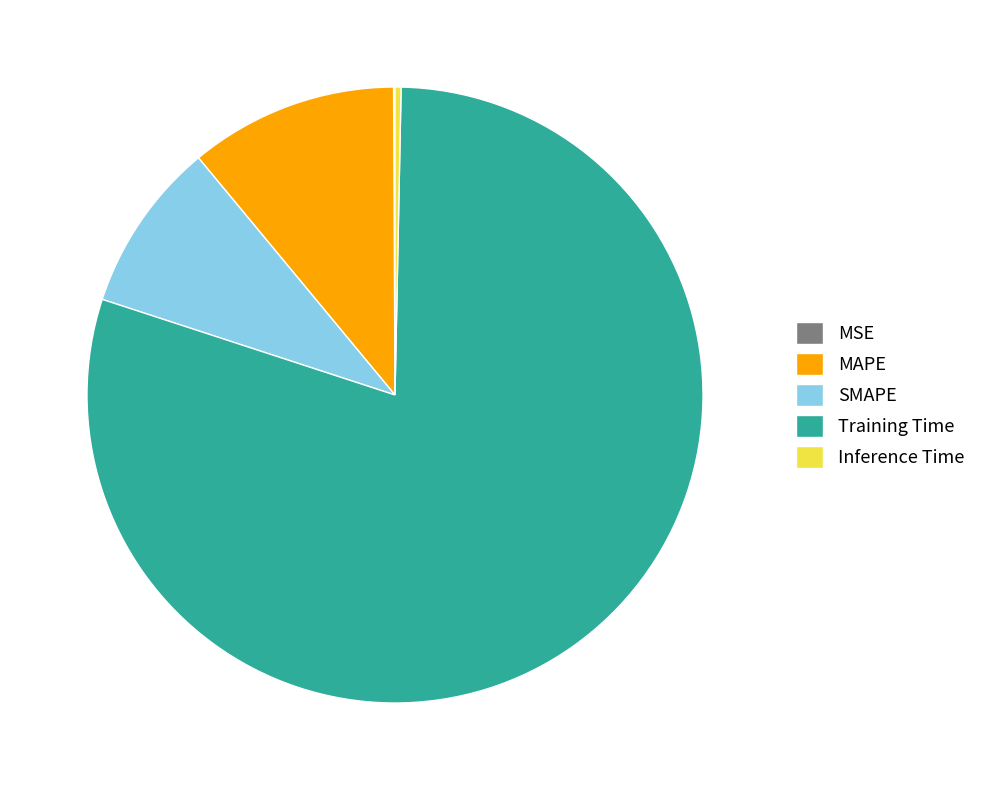

Which category has the biggest portion of the pie?

Training Time